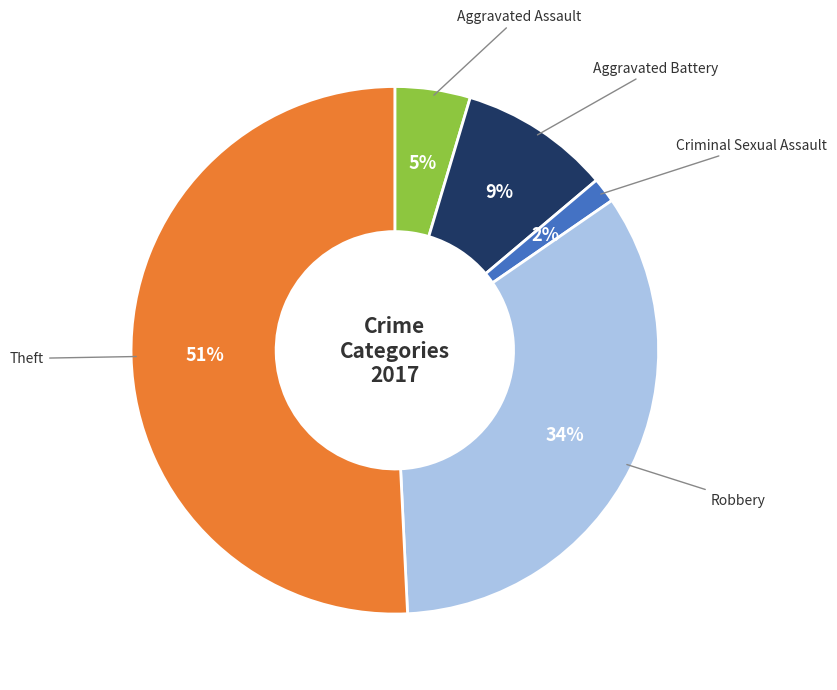

To the nearest percent, what is the average slice percentage?

20%